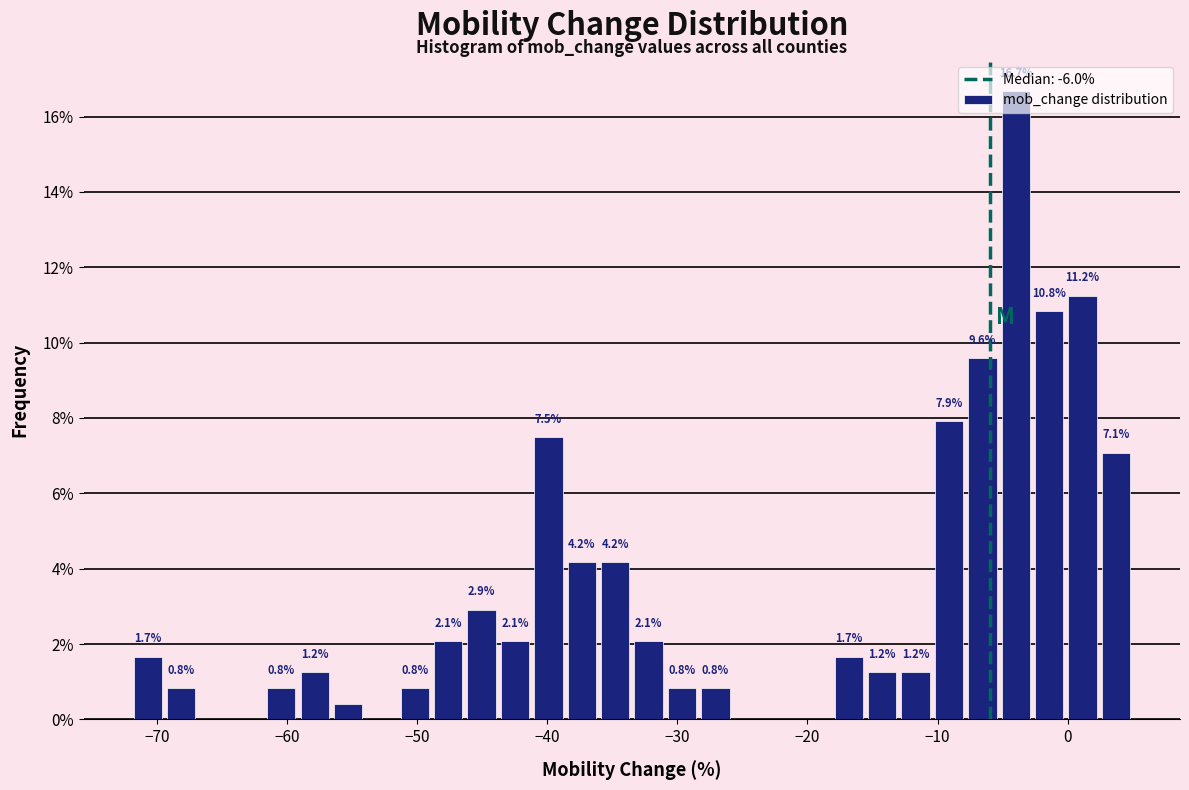

Read against the x-axis, roughly where is the centre of the tallest bar?

-4